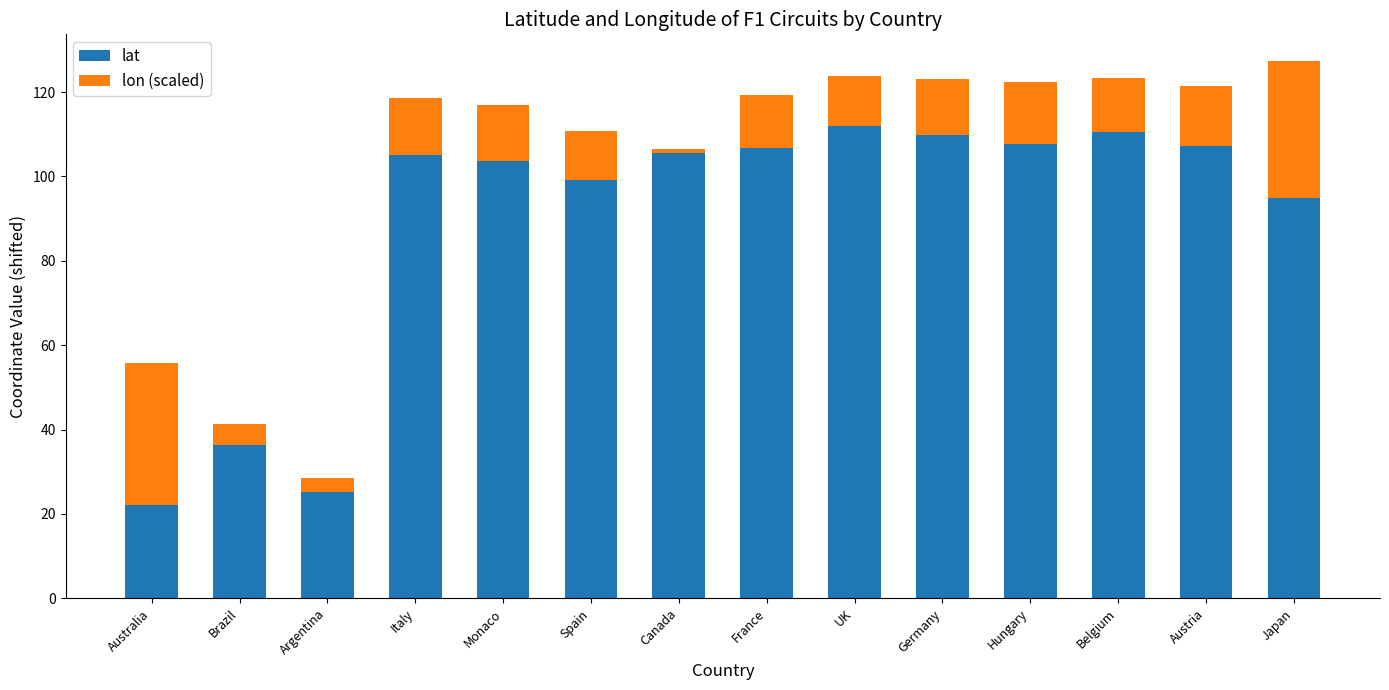

True or false: lat has a value of 107.2 at Austria.

True